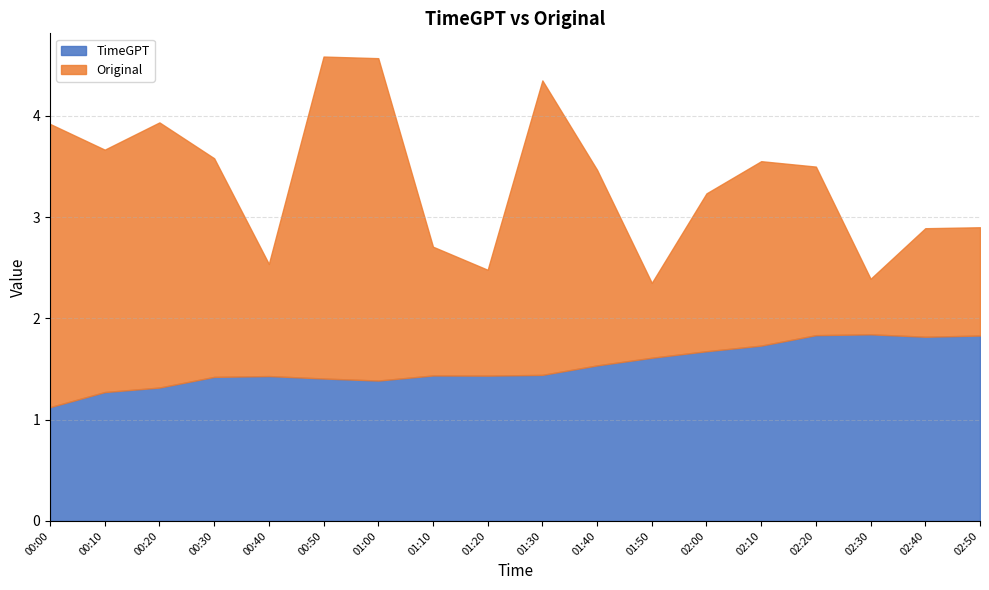

Is it true that Original equals 2.4 at 02:10?

False